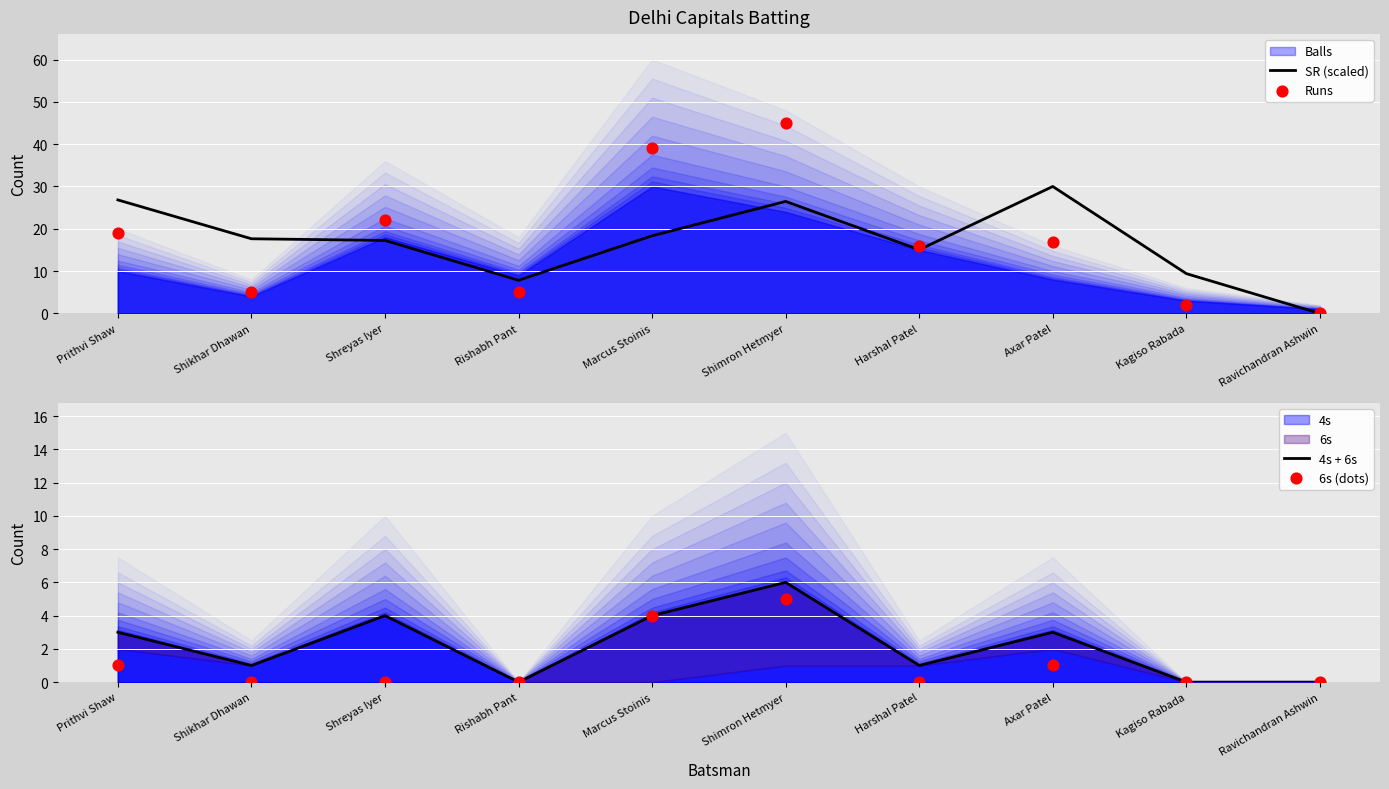

Which series contains the highest Y value?

Runs